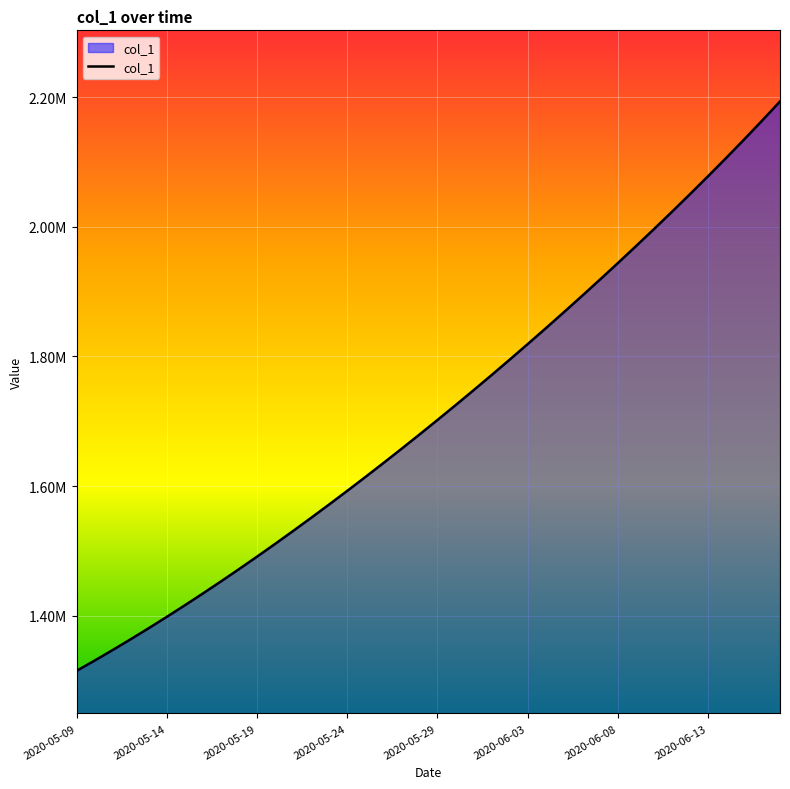

Reading left to right, transcribe all the data shown in this chart.

1315099.0	1330941.6	1347197.2	1363857.9	1380917.0	1398365.8	1416195.4	1434398.8	1452968.0	1471894.0	1491172.1	1510796.2	1530759.4	1551053.9	1571671.5	1592604.1	1613845.5	1635391.5	1657240.6	1679393.9	1701853.6	1724622.9	1747703.8	1771098.0	1794806.8	1818831.0	1843172.0	1867832.5	1892816.2	1918129.2	1943780.6	1969782.2	1996149.8	2022902.0	2050062.8	2077662.2	2105737.0	2134332.8	2163506.0	2193325.8